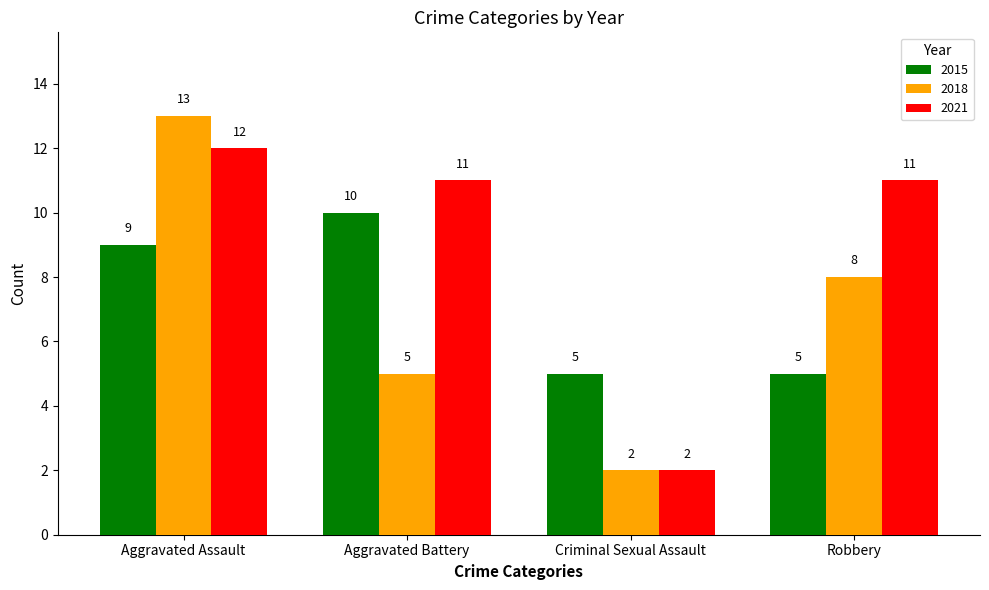

What is the average value of the 2021 series?

9